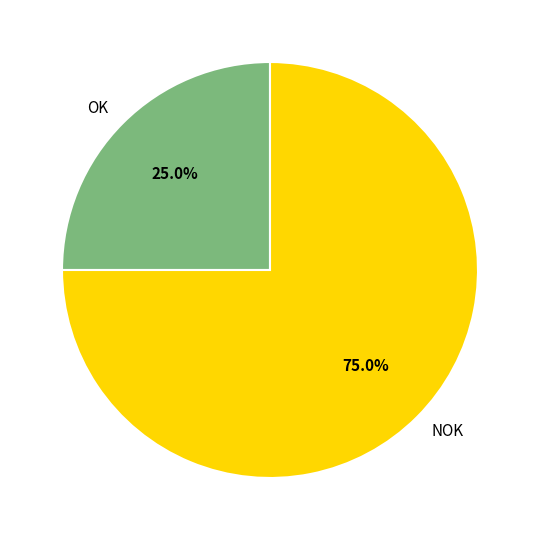

How many slices are in this pie chart?

2